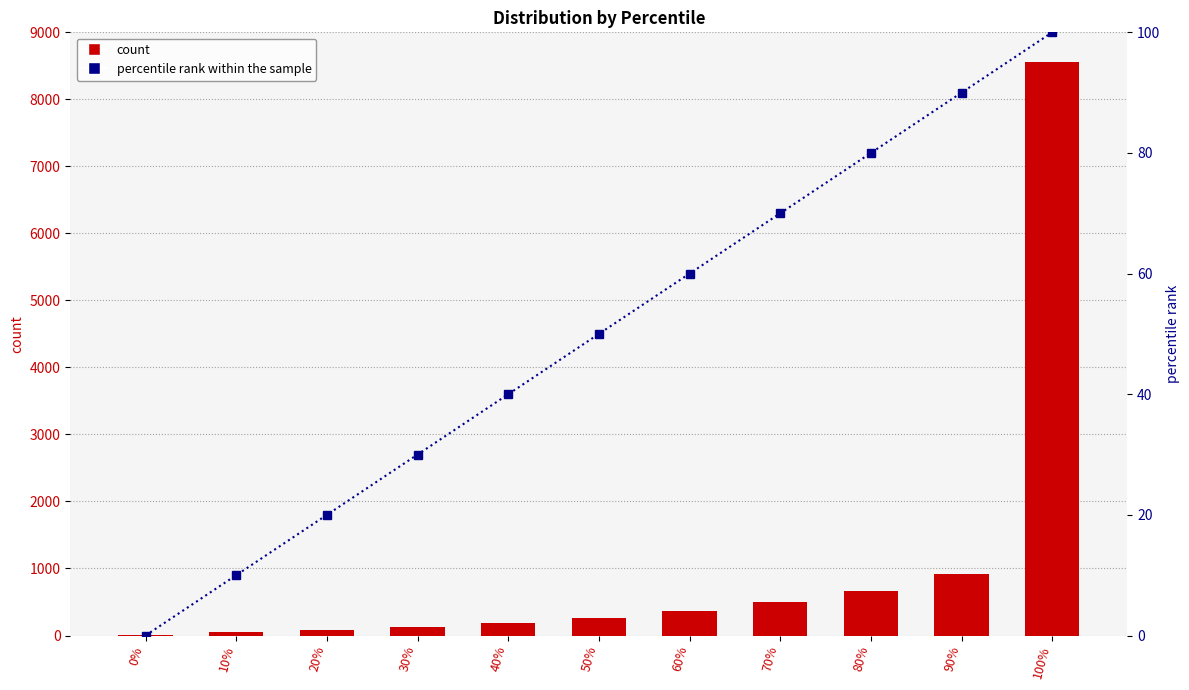

Between 20% and 100%, which is larger?

100%